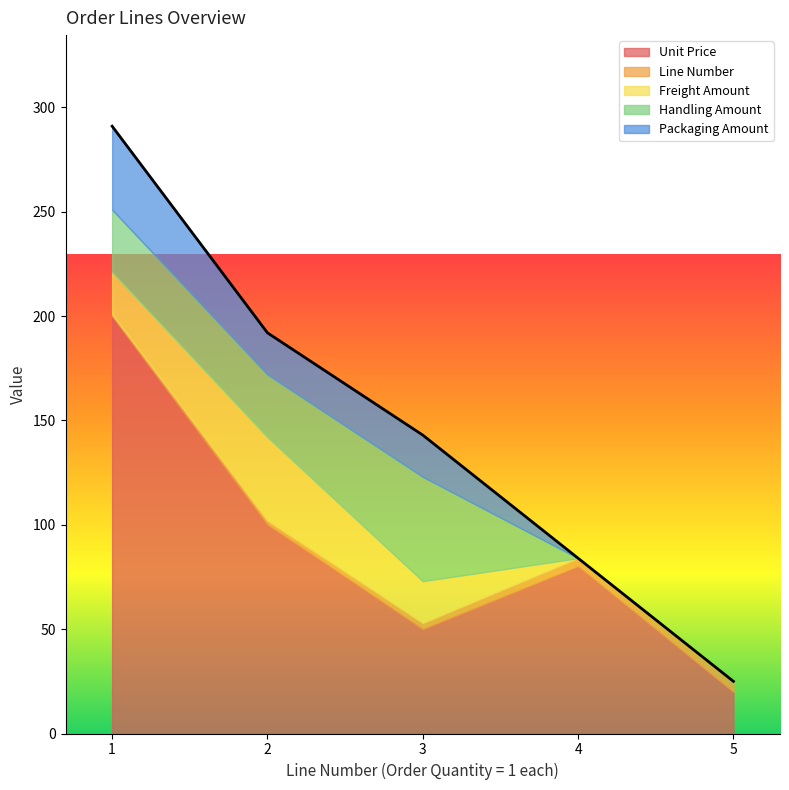

The value of Line Number at 4 is 4. True or false?

True